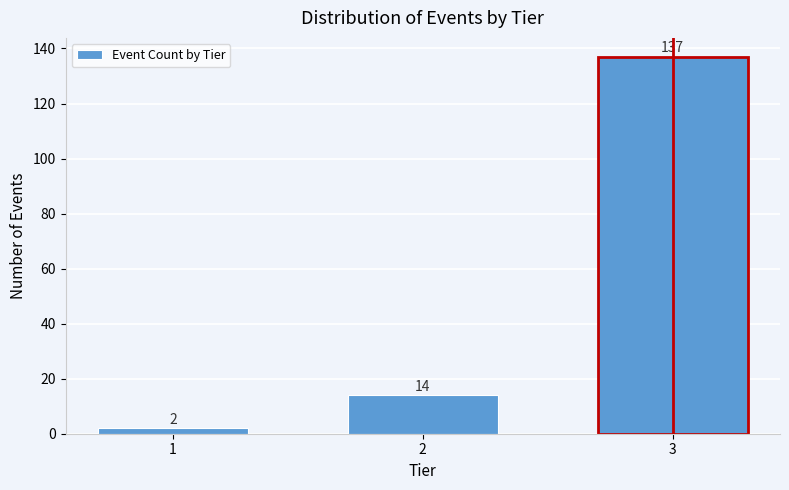

Reading left to right, extract all data points from this chart.

2	14	137